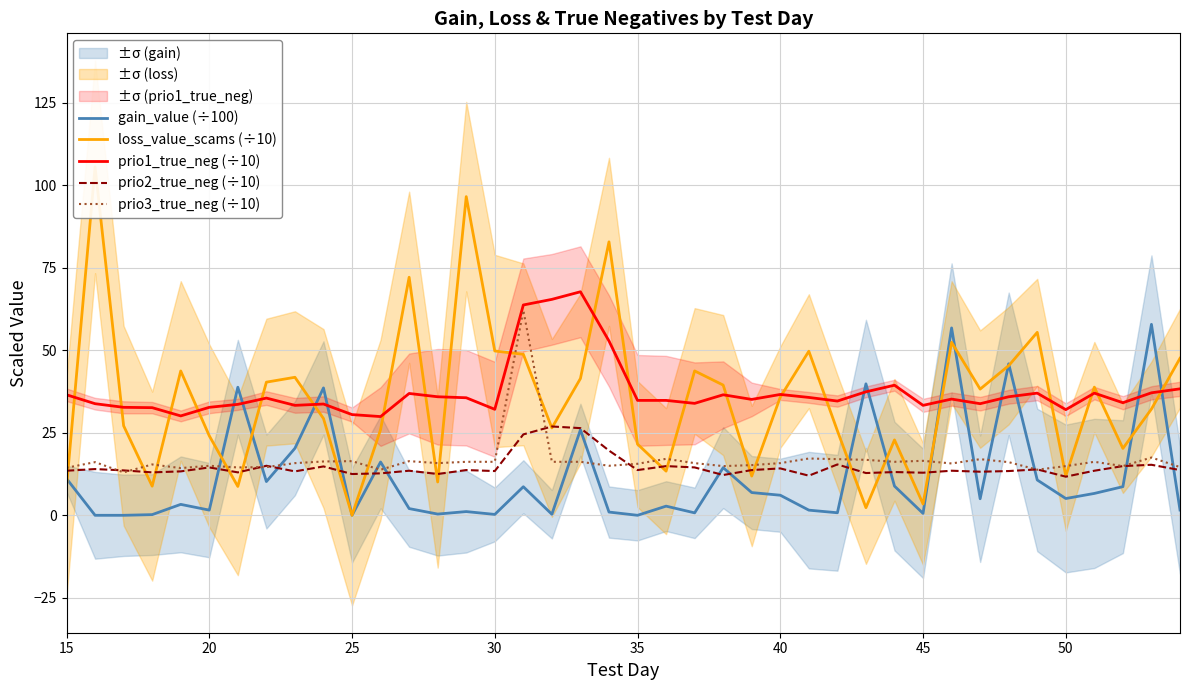

What is the difference between the second highest and second lowest values in the loss_value_scams (÷10) series?

94.2